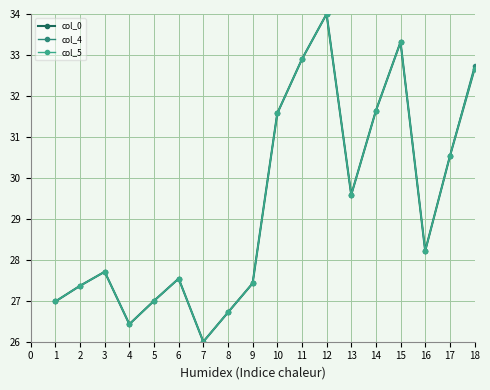

Does the chart have visible grid lines?

Yes